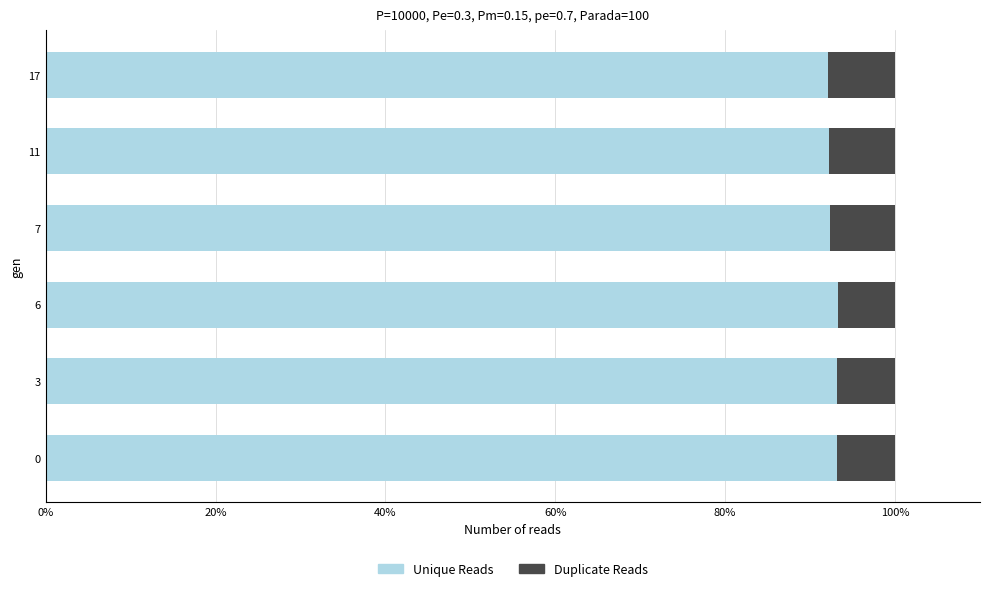

What is the total value across all series at 6?

100.0